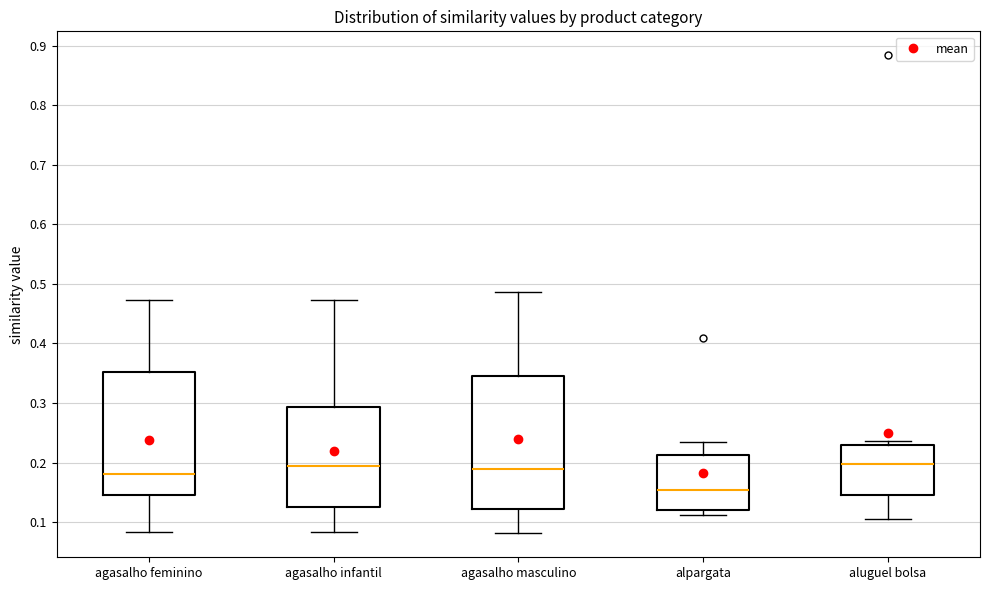

Reading left to right, transcribe this box plot: for each box, give where its median line is, the range the box spans, and where its two whiskers end, as read against the y-axis. The values are not printed on the chart, so give them approximately, as read against the axis.

agasalho feminino: median 0.18, box 0.15 to 0.35, whiskers 0.08 to 0.47
agasalho infantil: median 0.19, box 0.13 to 0.29, whiskers 0.08 to 0.47
agasalho masculino: median 0.19, box 0.12 to 0.34, whiskers 0.08 to 0.49
alpargata: median 0.15, box 0.12 to 0.21, whiskers 0.11 to 0.24
aluguel bolsa: median 0.20, box 0.14 to 0.23, whiskers 0.11 to 0.24